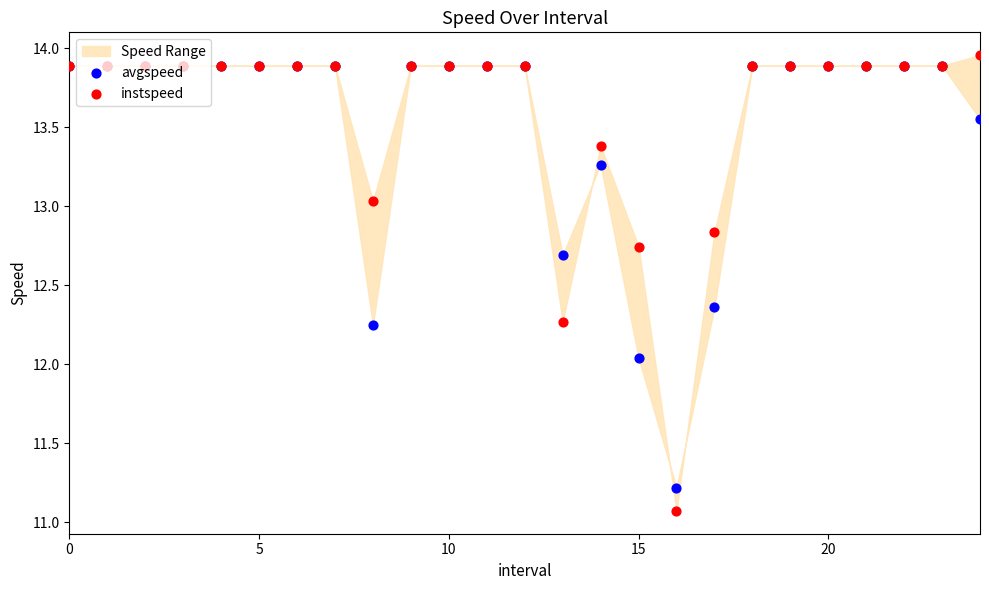

Which series has the largest total across all categories?

instspeed